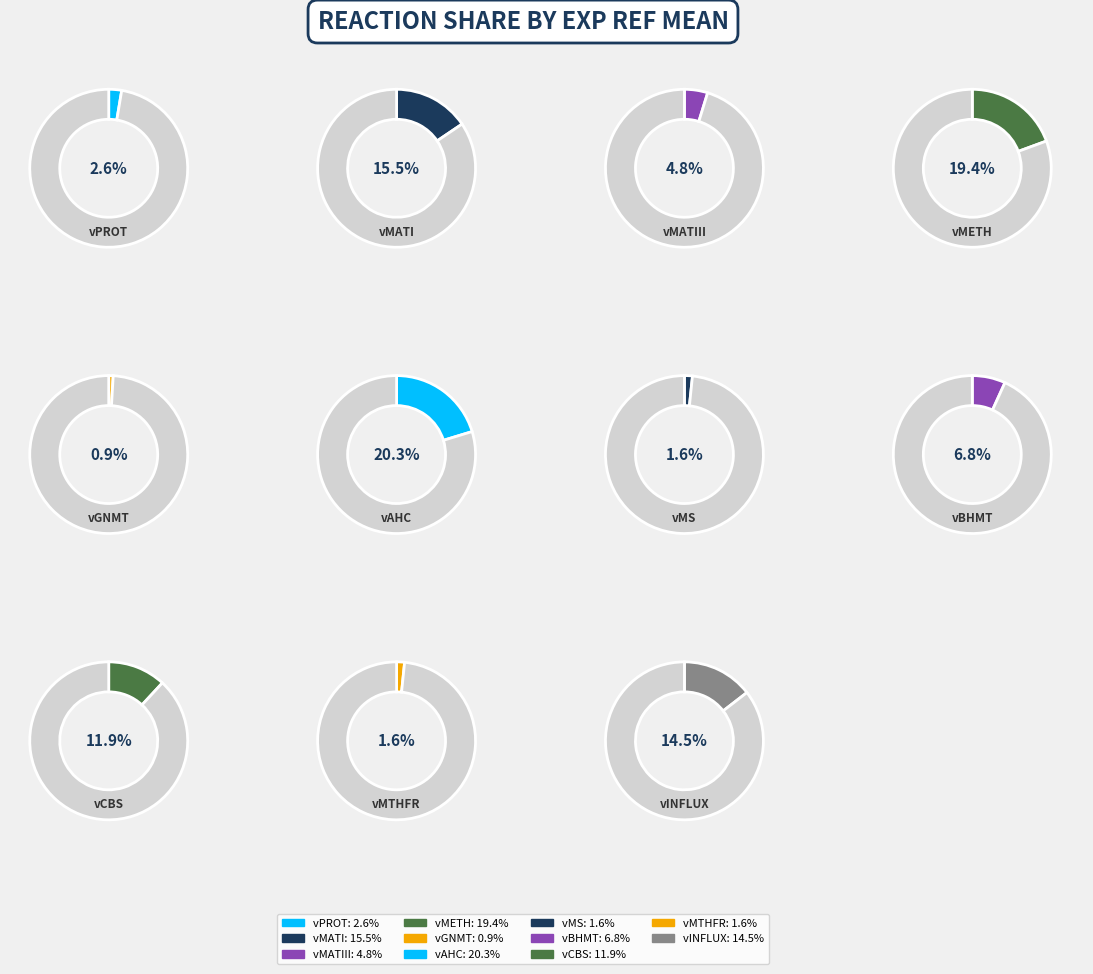

True or false: vCBS accounts for 12% of the total.

True